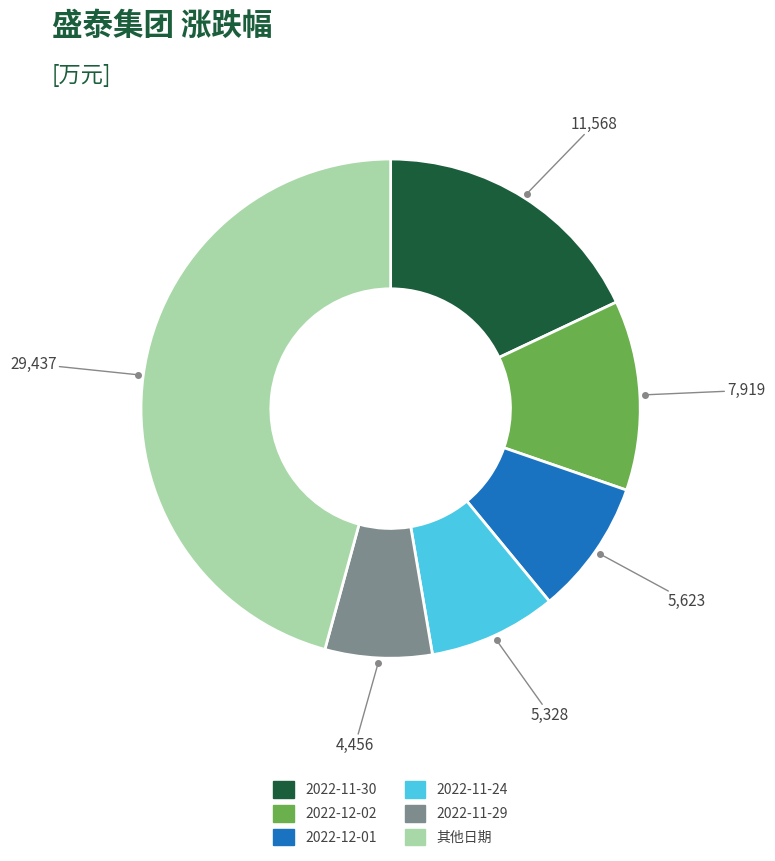

Is there any slice that represents more than half of the pie?

No